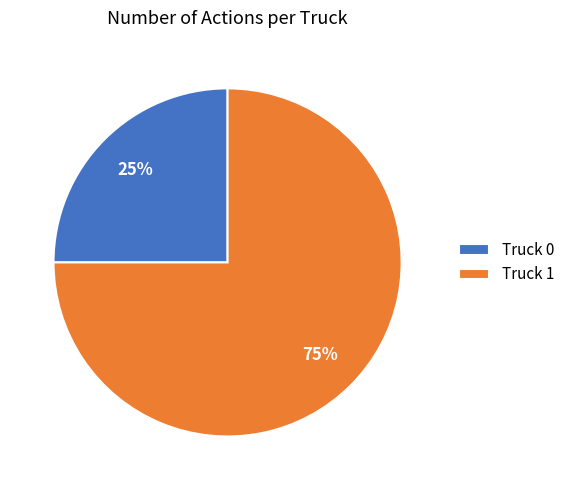

Which slice is the largest?

Truck 1